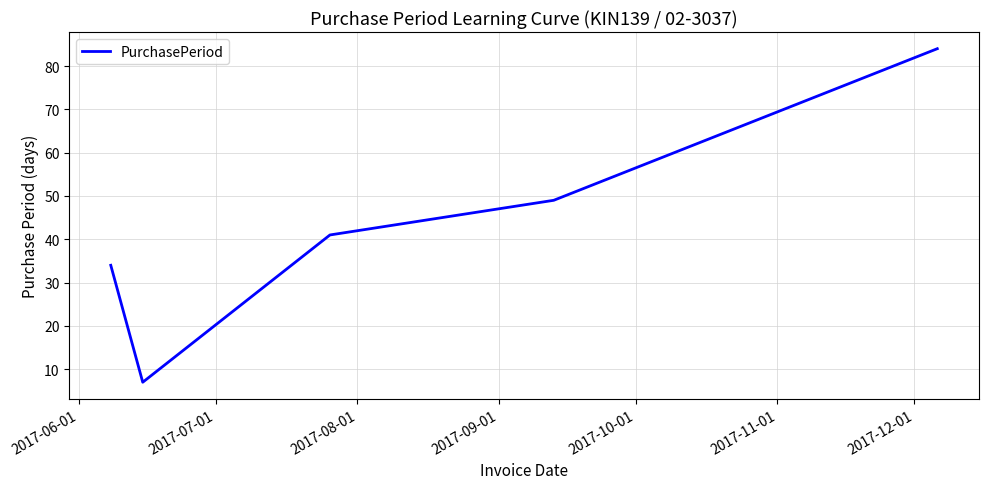

True or false: there are more than 0 points higher than both neighbors.

False